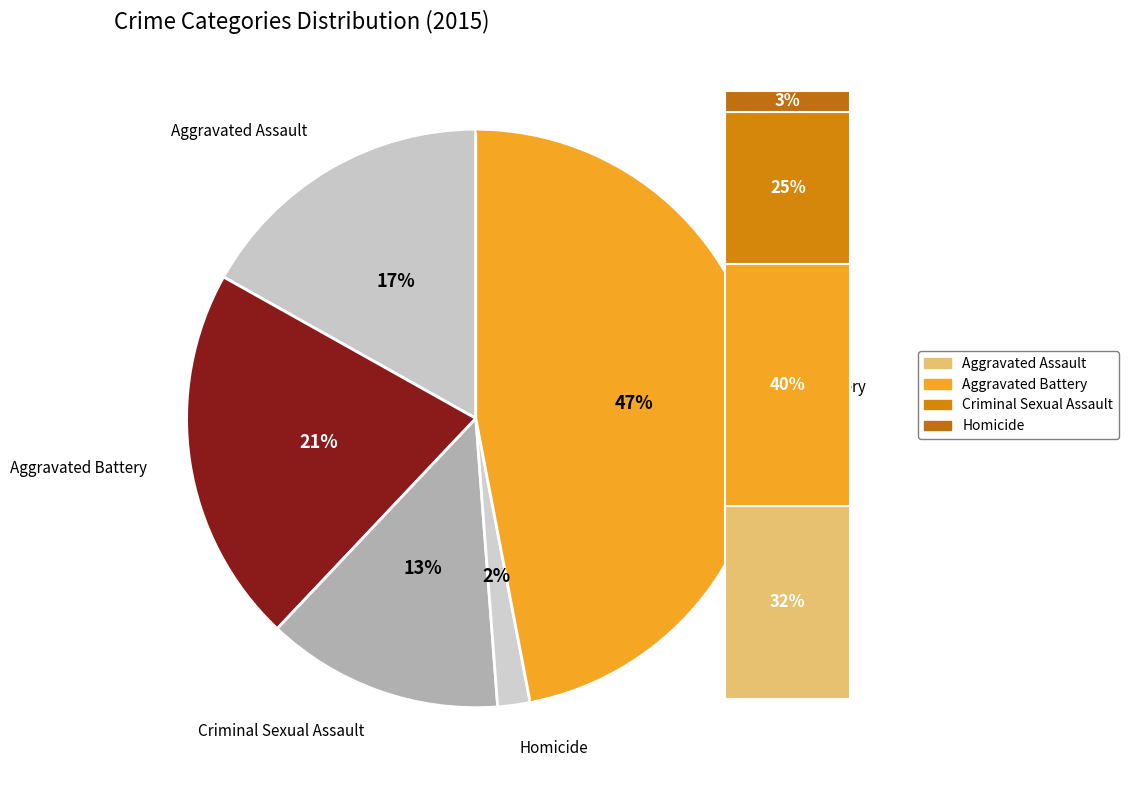

Rank the categories by value from highest to lowest.

Robbery, Aggravated Battery, Aggravated Assault, Criminal Sexual Assault, Homicide